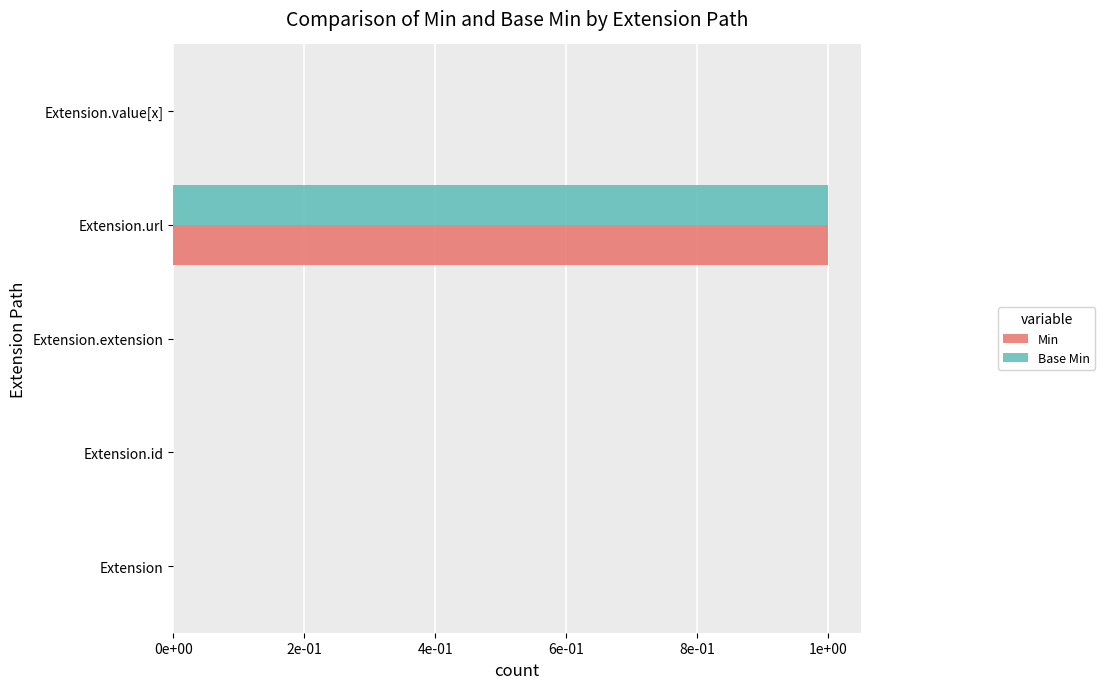

What are all the series names shown in the legend?

Min, Base Min